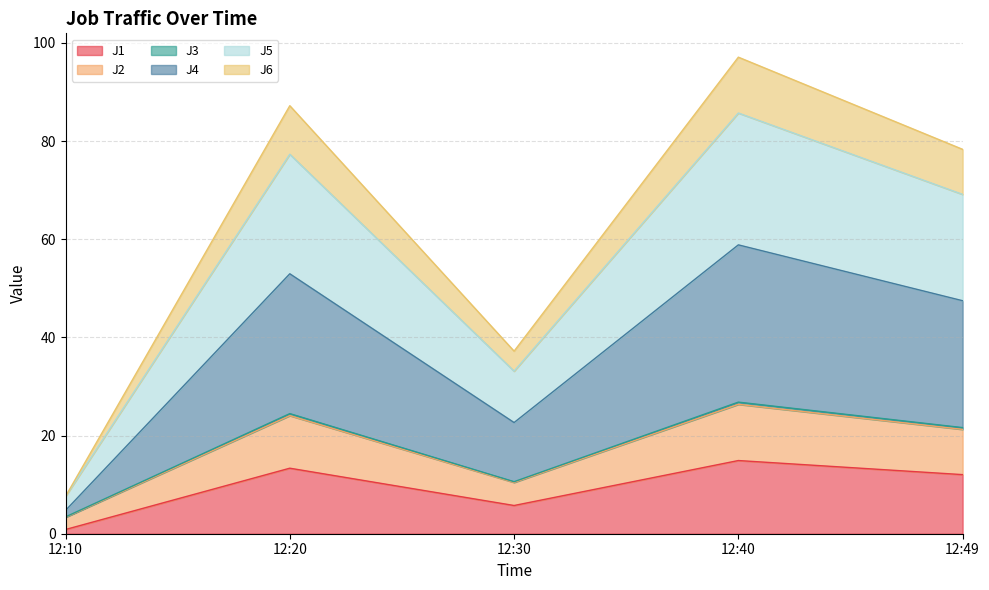

What are all the series names shown in the legend?

J1, J2, J3, J4, J5, J6